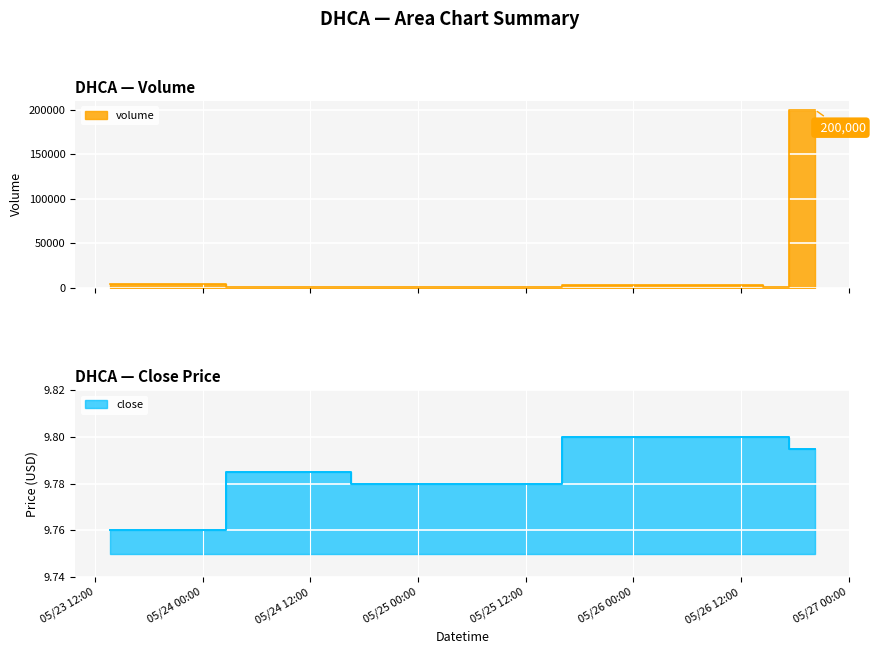

Which series has the widest spread of values?

volume